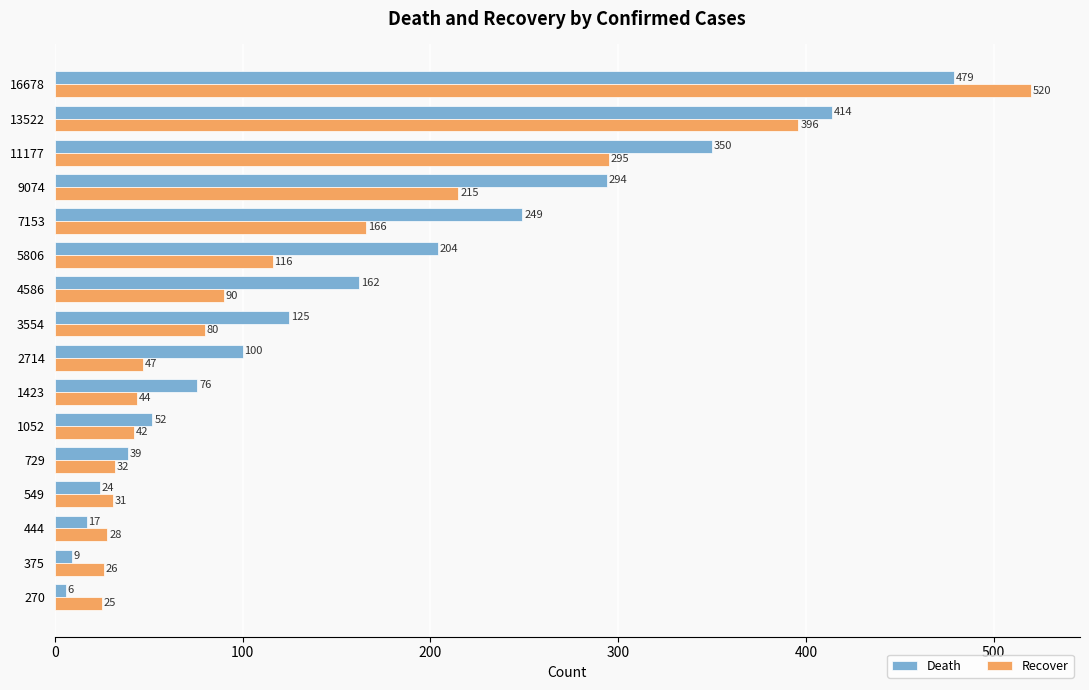

Which label corresponds to the largest value in the chart?

16678